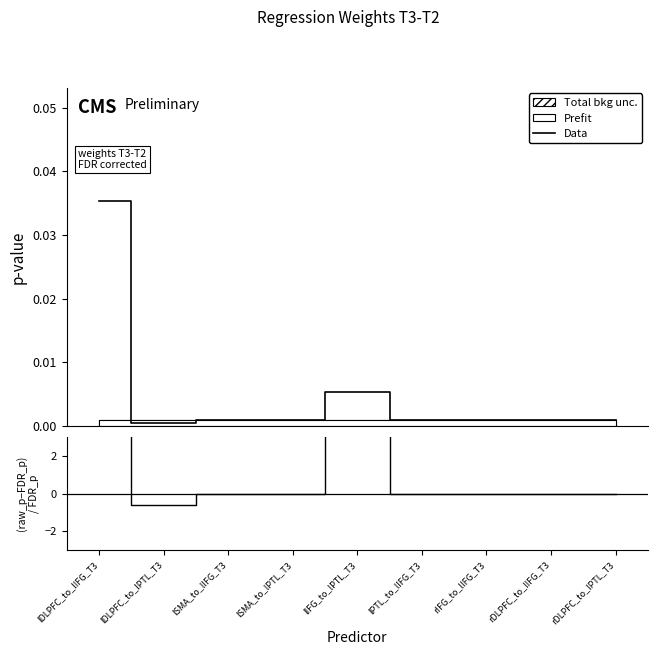

True or false: (raw_p − FDR_p) / FDR_p has a value of 7.5 at lIFG_to_lPTL_T3.

False